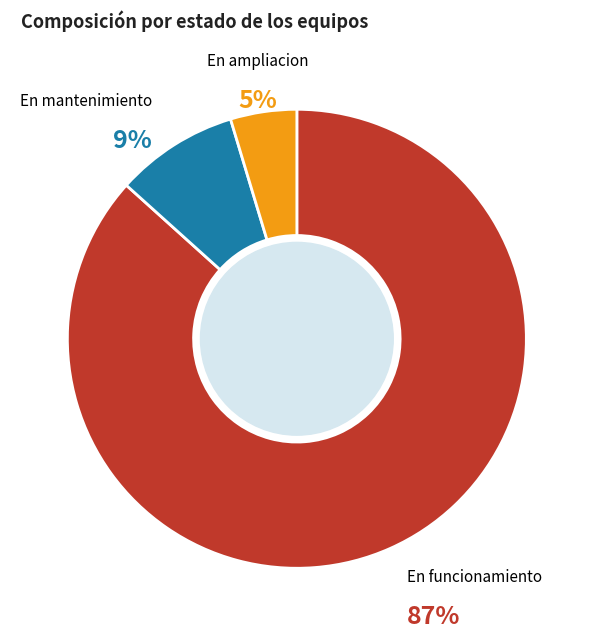

Which has a higher value, En funcionamiento or En mantenimiento?

En funcionamiento